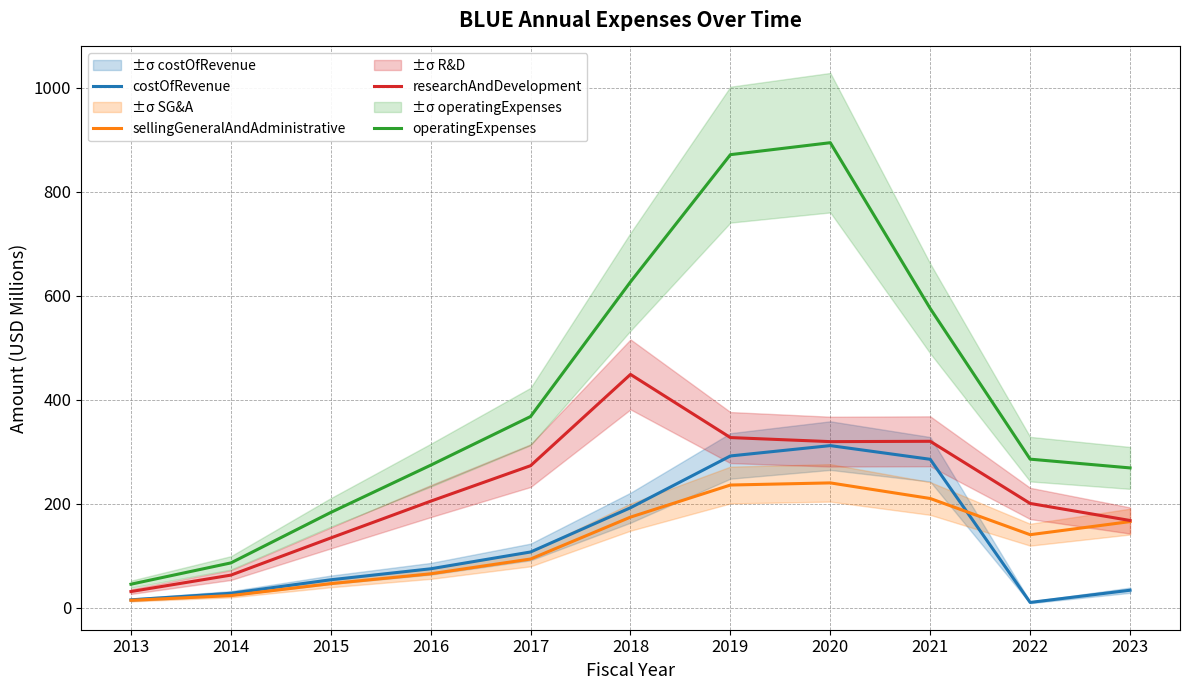

Which category has the lowest value in the sellingGeneralAndAdministrative series?

2013